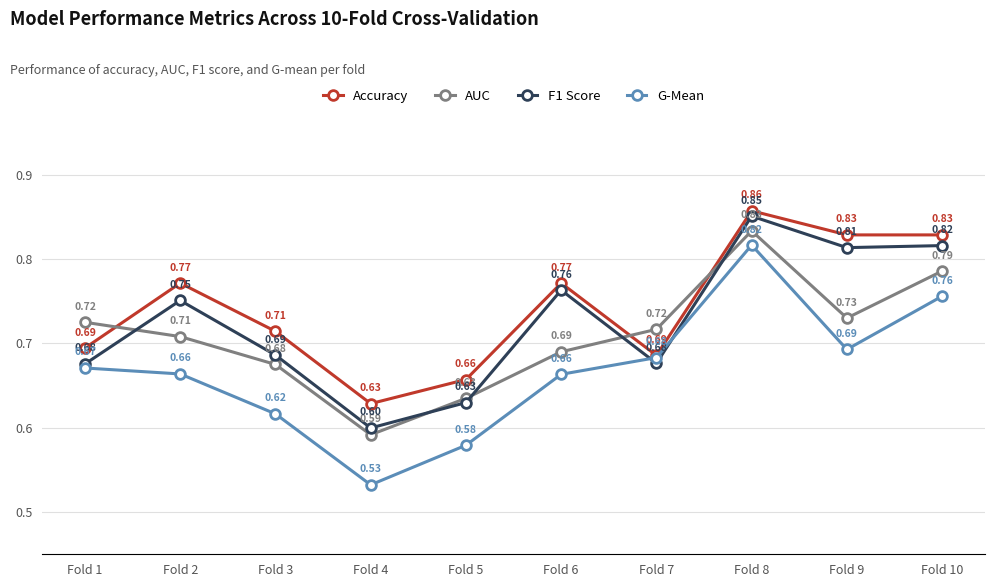

List the series in order of their peak value, highest first.

Accuracy, F1 Score, AUC, G-Mean